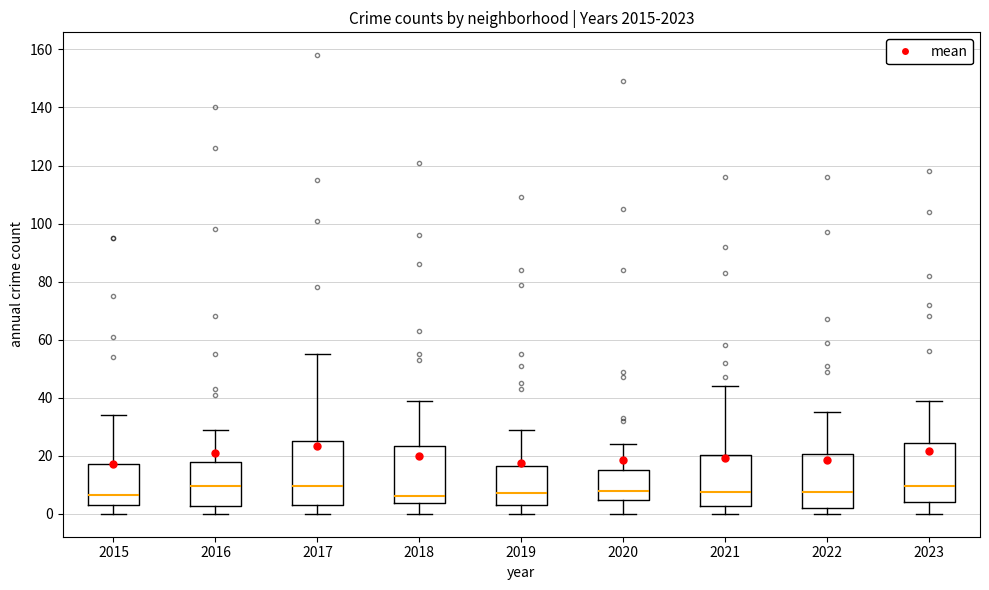

Reading left to right, transcribe this box plot: for each box, give where its median line is, the range the box spans, and where its two whiskers end, as read against the y-axis. The values are not printed on the chart, so give them approximately, as read against the axis.

2015: median 6, box 4 to 18, whiskers 0 to 34
2016: median 10, box 2 to 18, whiskers 0 to 30
2017: median 10, box 4 to 26, whiskers 0 to 56
2018: median 6, box 4 to 24, whiskers 0 to 40
2019: median 8, box 4 to 16, whiskers 0 to 30
2020: median 8, box 4 to 16, whiskers 0 to 24
2021: median 8, box 2 to 20, whiskers 0 to 44
2022: median 8, box 2 to 20, whiskers 0 to 36
2023: median 10, box 4 to 24, whiskers 0 to 40